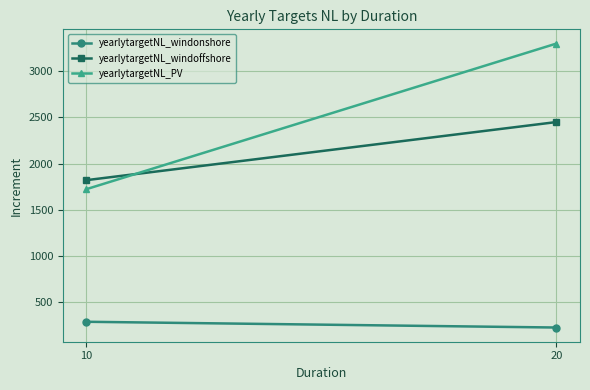

What is the sum of all yearlytargetNL_PV values?

5023.1